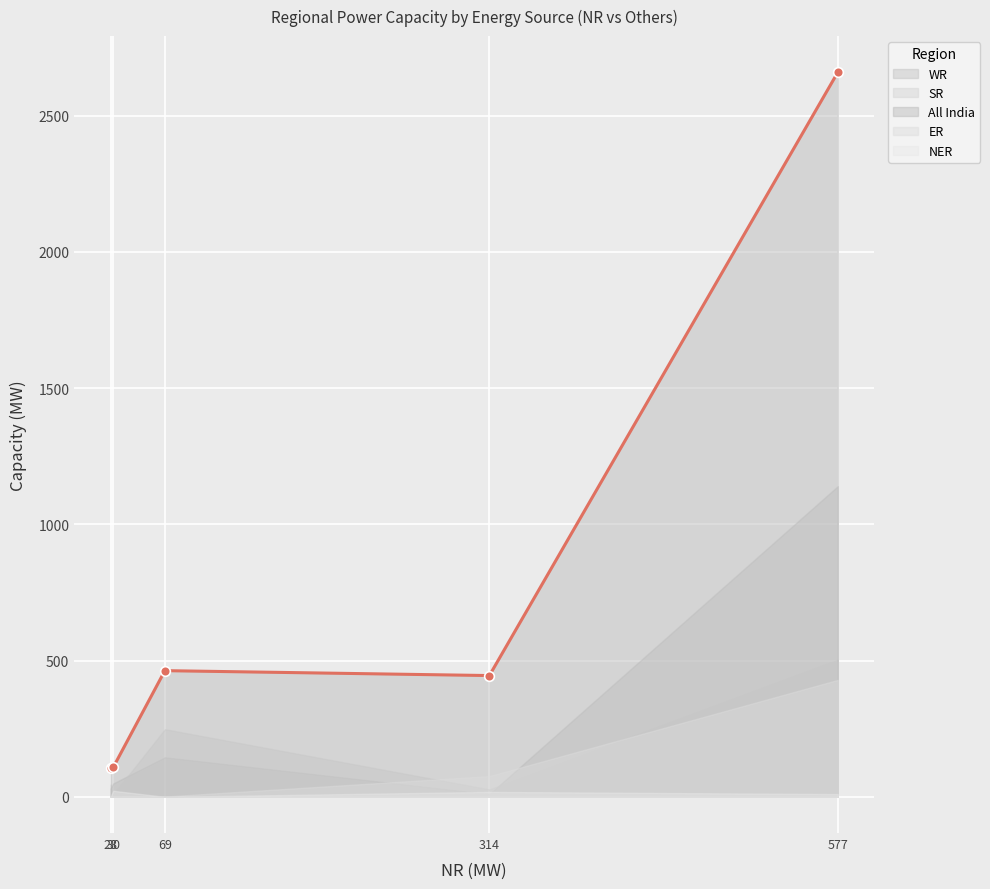

The value of All India at Hydro is 445. True or false?

True